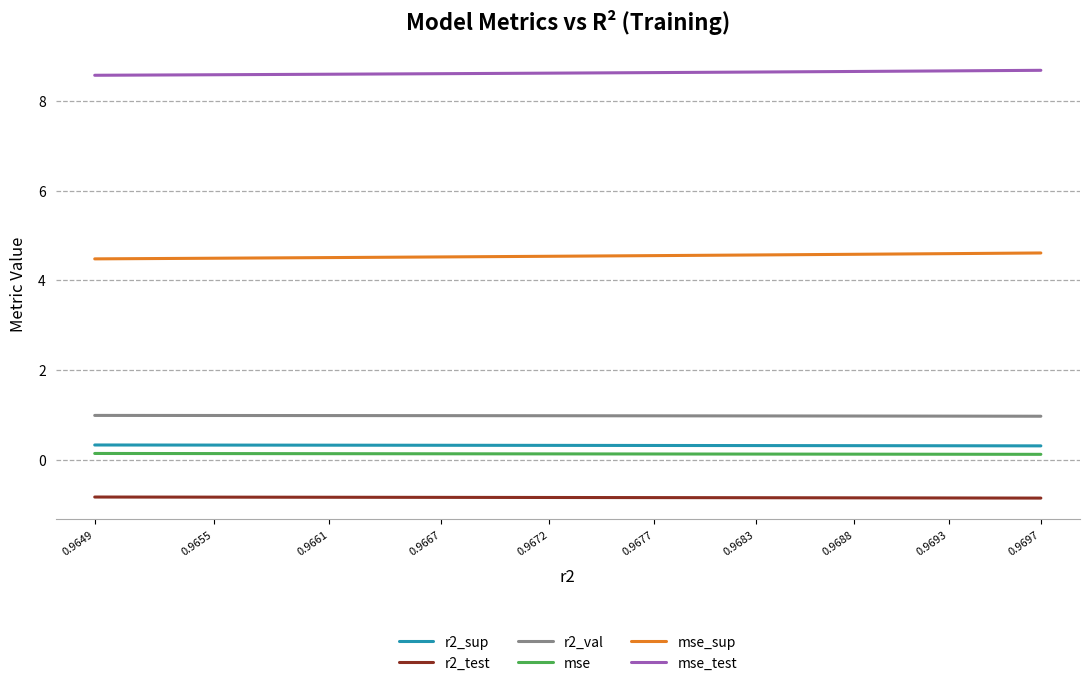

Is it true that mse_test equals 13.7 at 0.9683?

False